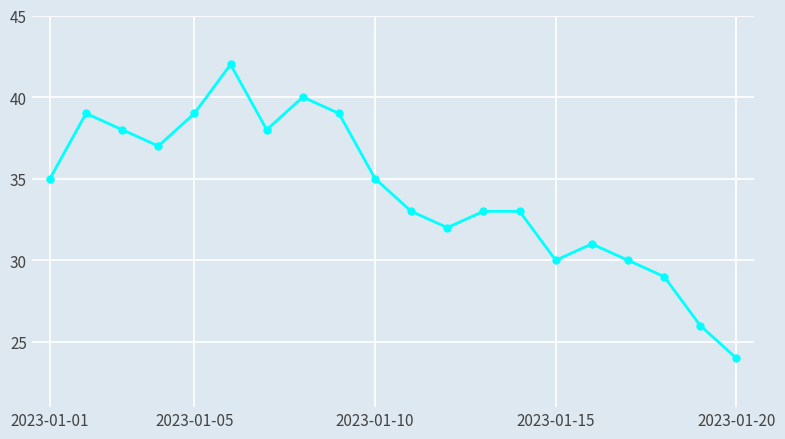

Count the number of data series in this chart.

1